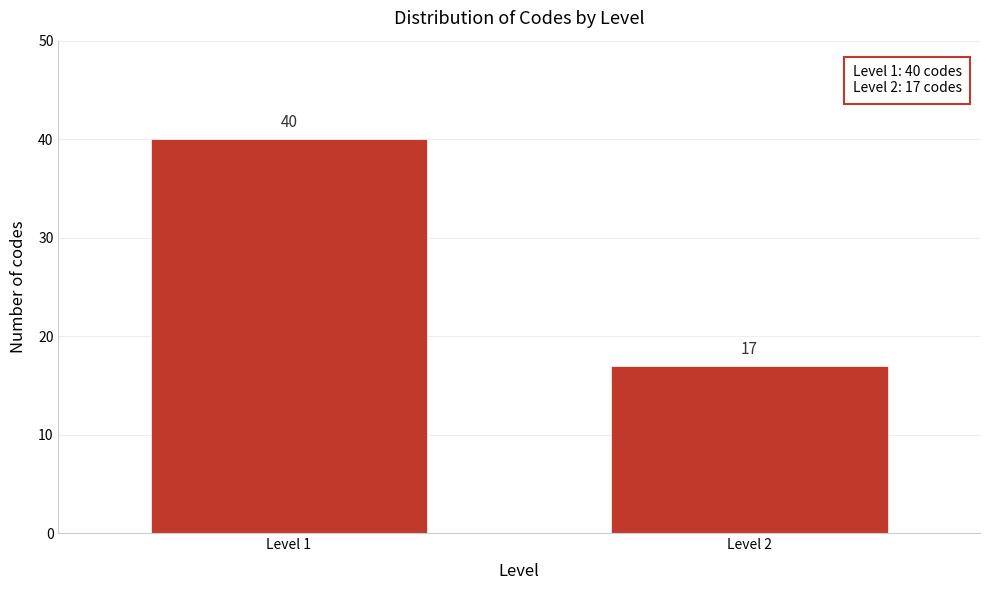

Reading left to right, extract all data points from this chart.

40	17